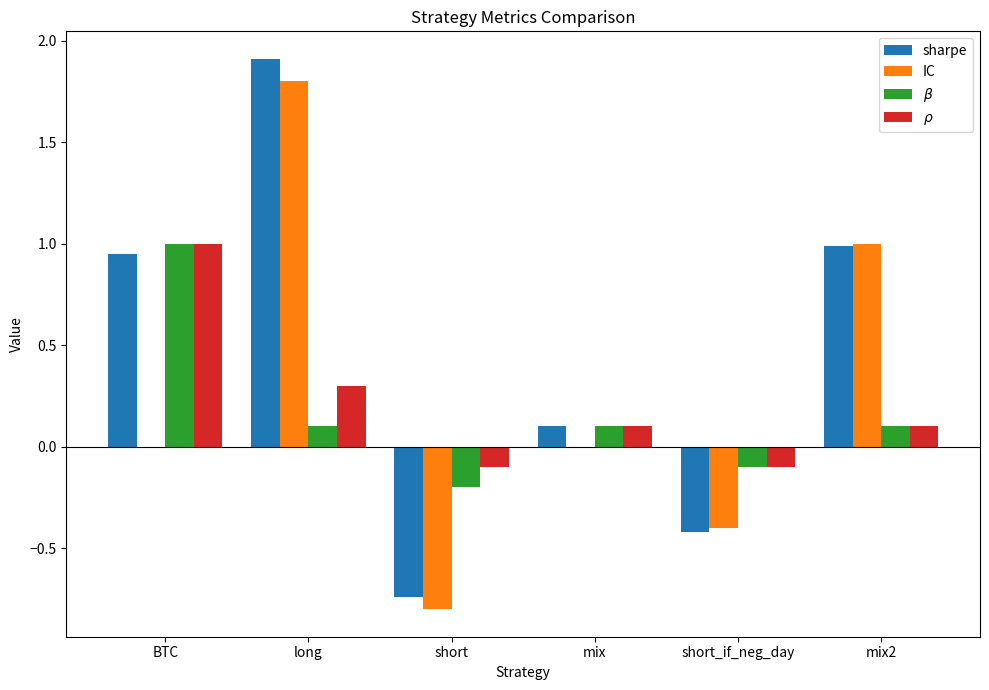

What is the greatest value displayed?

1.9